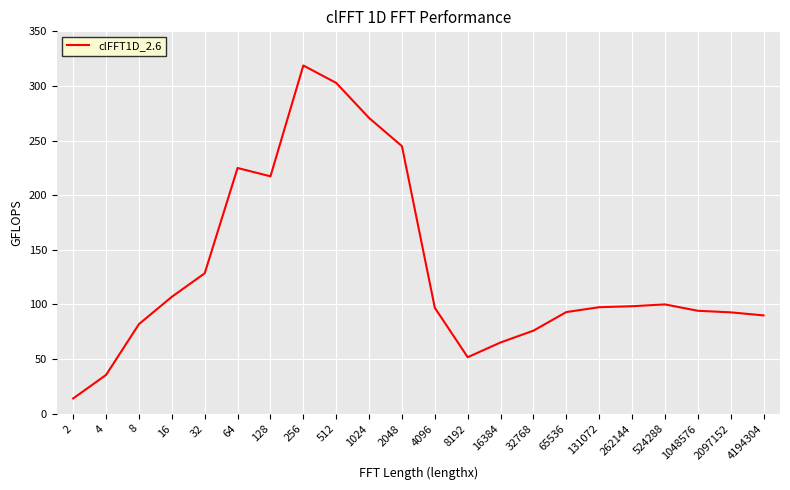

At which category does the data reach its first local peak?

64